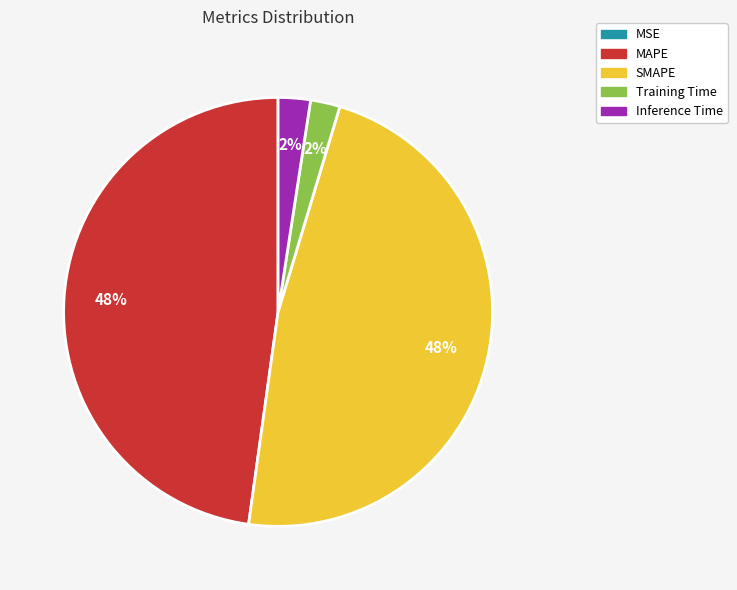

Is there a majority slice in this chart?

No